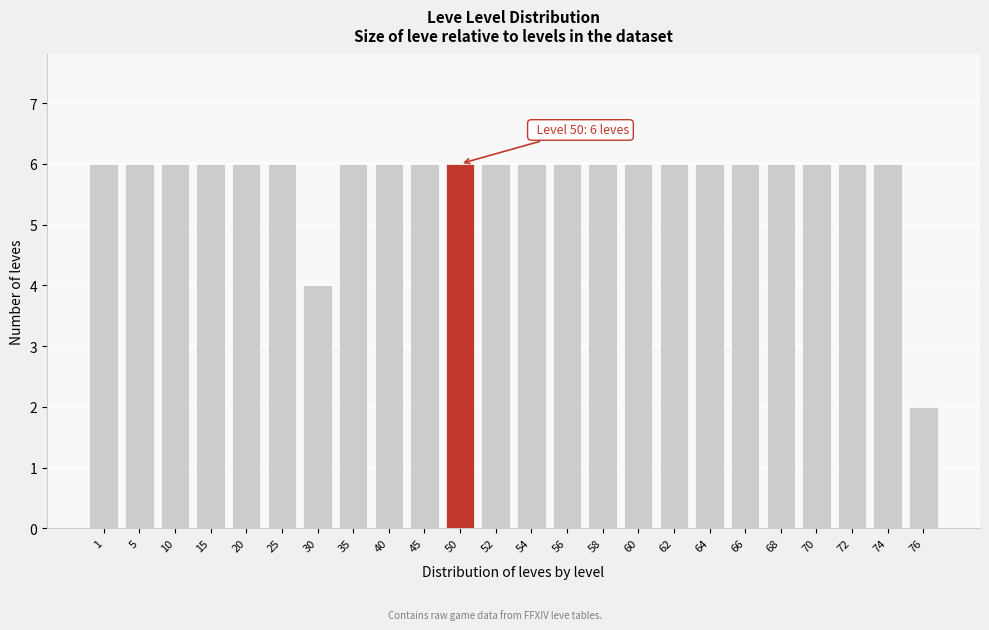

Reading left to right, extract all data points from this chart.

6	6	6	6	6	6	4	6	6	6	6	6	6	6	6	6	6	6	6	6	6	6	6	2